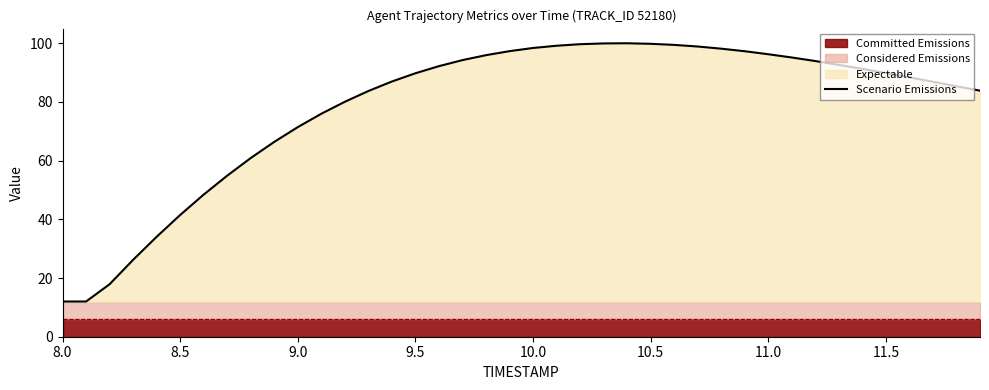

True or false: there are more than 2 points higher than both neighbors.

False